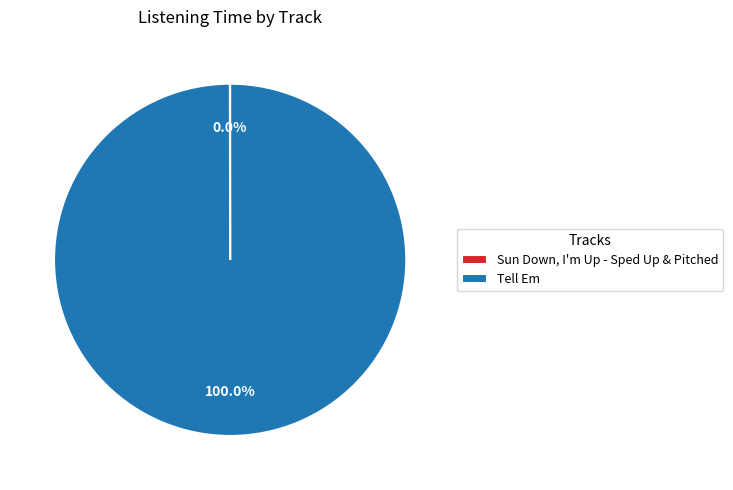

Which slice is the largest?

Tell Em